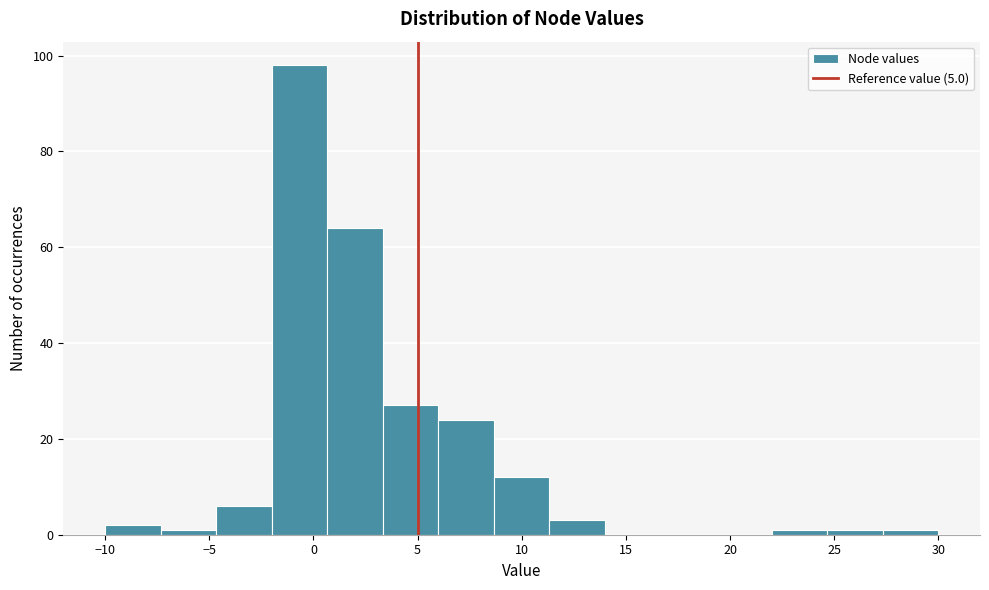

Which range on the x-axis has the tallest bar?

-2.0 to 0.5